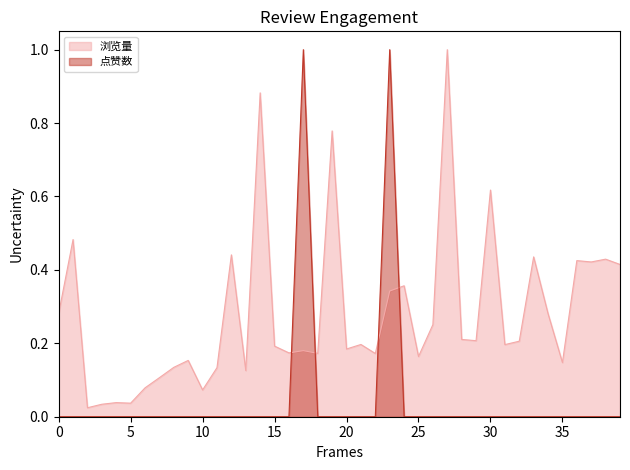

How many interior local valleys does the 浏览量 series have?

13